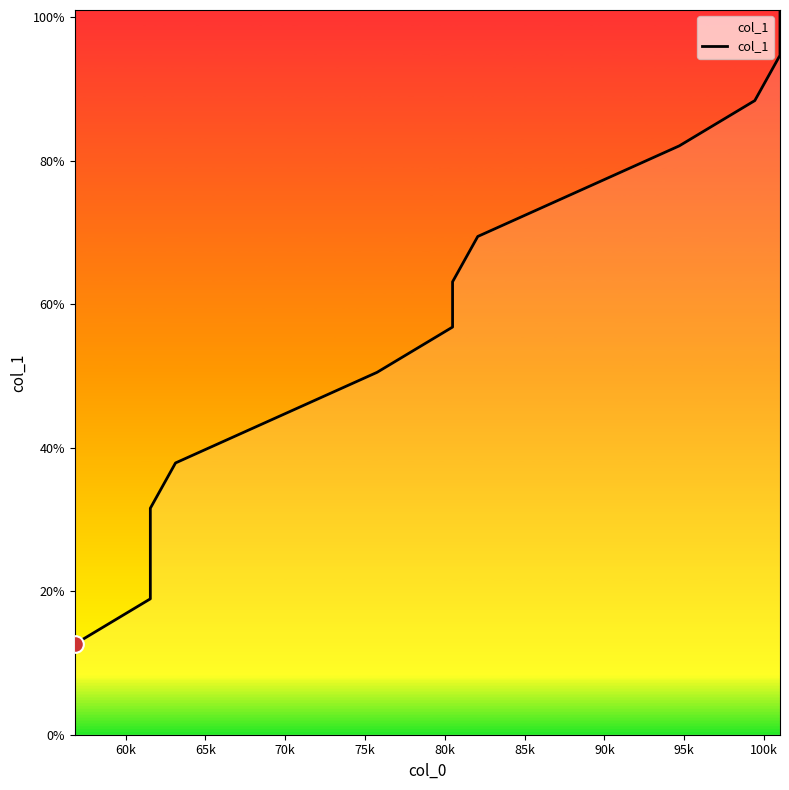

What is the sum of all values?

852.2